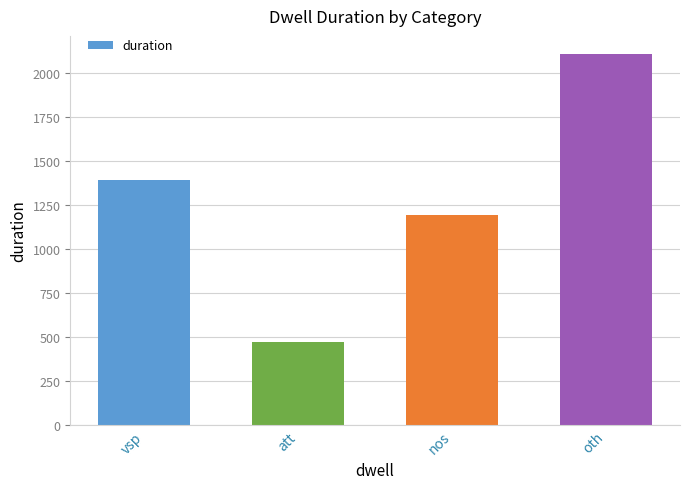

Which category has the lowest value across all series?

att